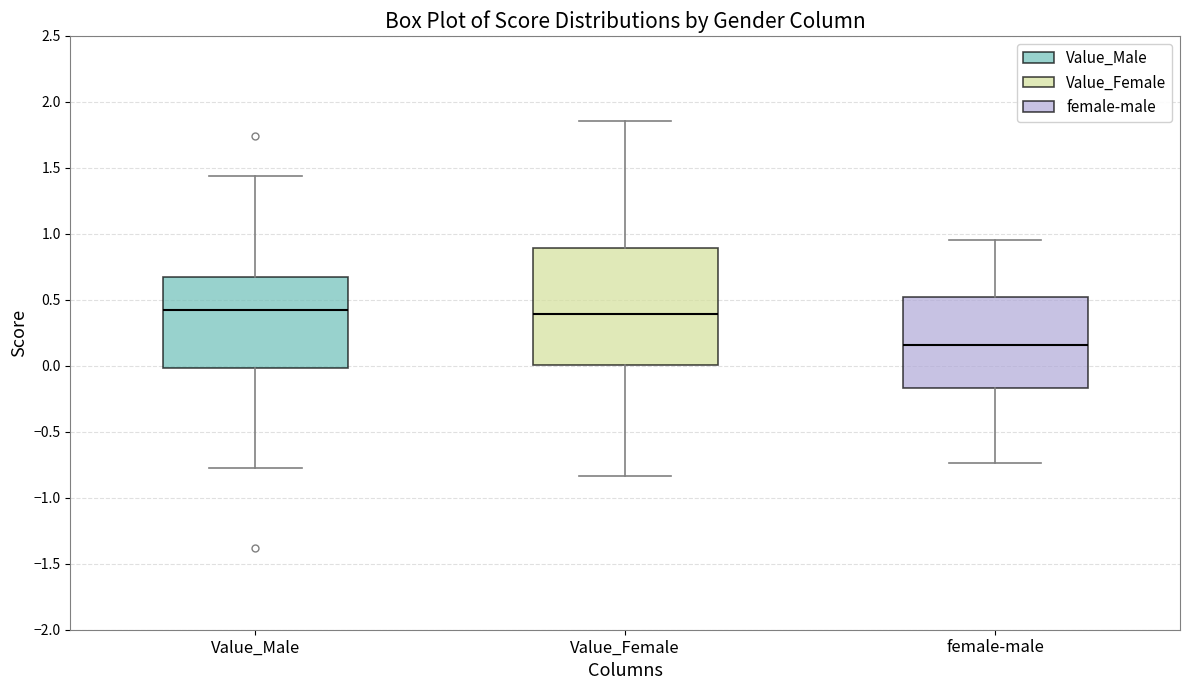

Where does the lower whisker of the box for Value_Male end on the y-axis? The values are not printed on the chart, so give them approximately, as read against the axis.

-0.75